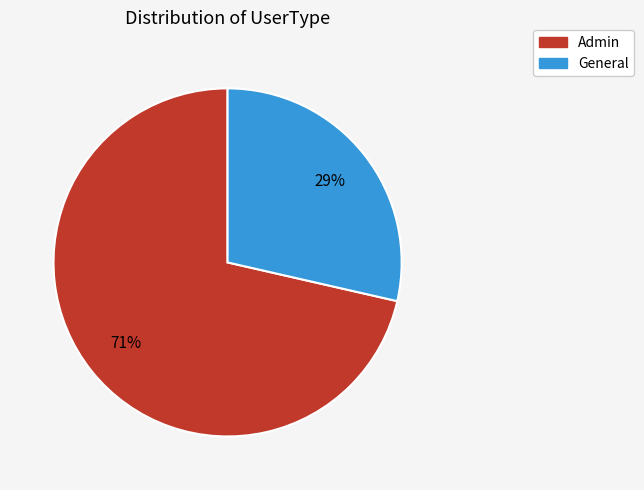

True or false: Admin accounts for 71% of the total.

True